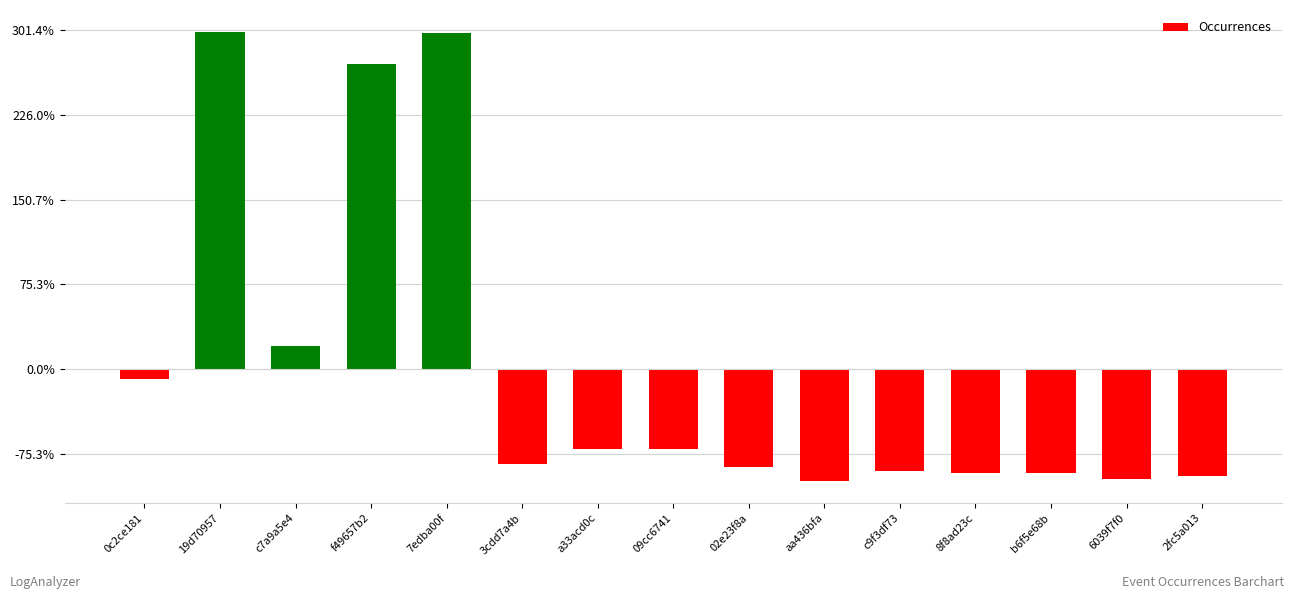

How many positive values are there?

4